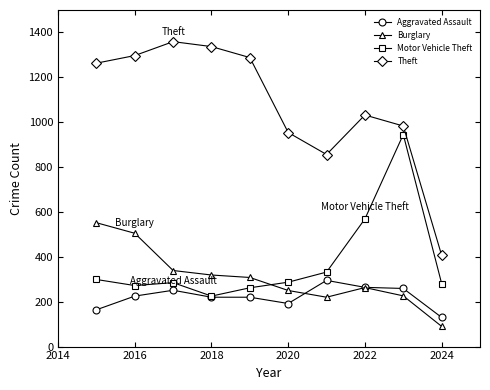

True or false: Aggravated Assault and Theft intersect in this chart.

False